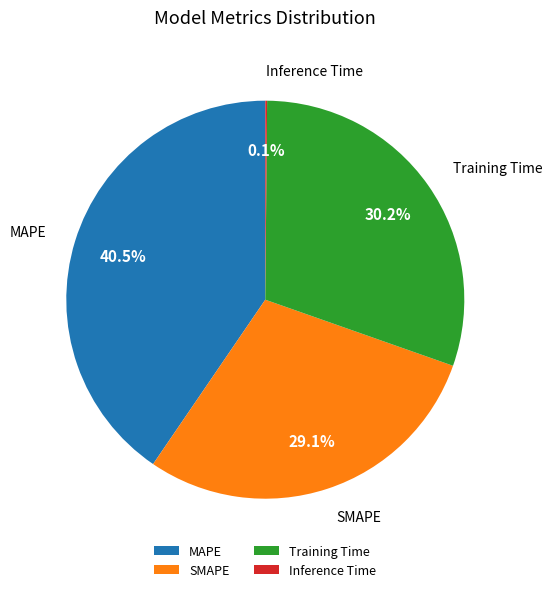

The SMAPE slice represents 44% of the pie. True or false?

False